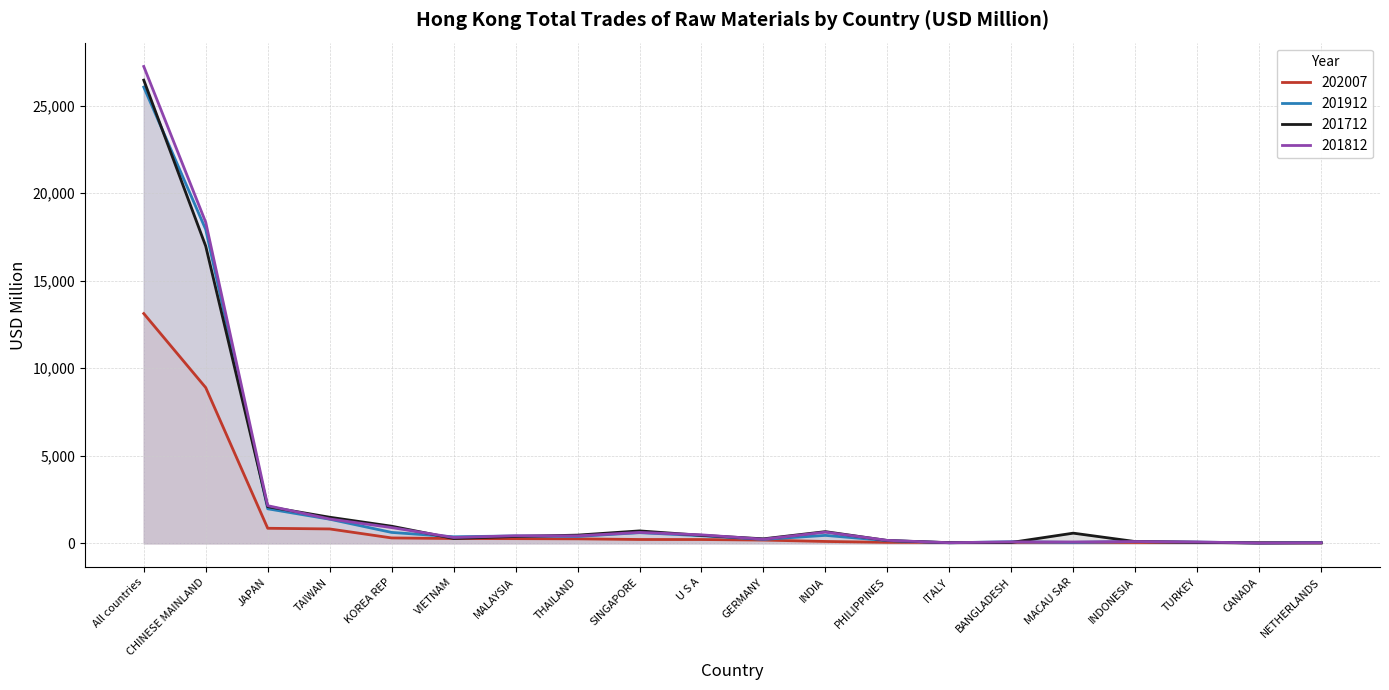

The value of 201912 at JAPAN is 1973.7. True or false?

True